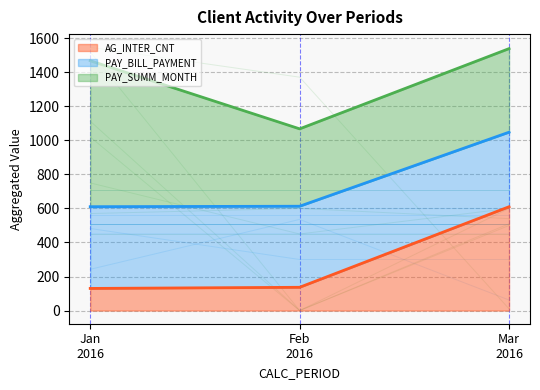

What is the maximum value for AG_INTER_CNT?

610.0